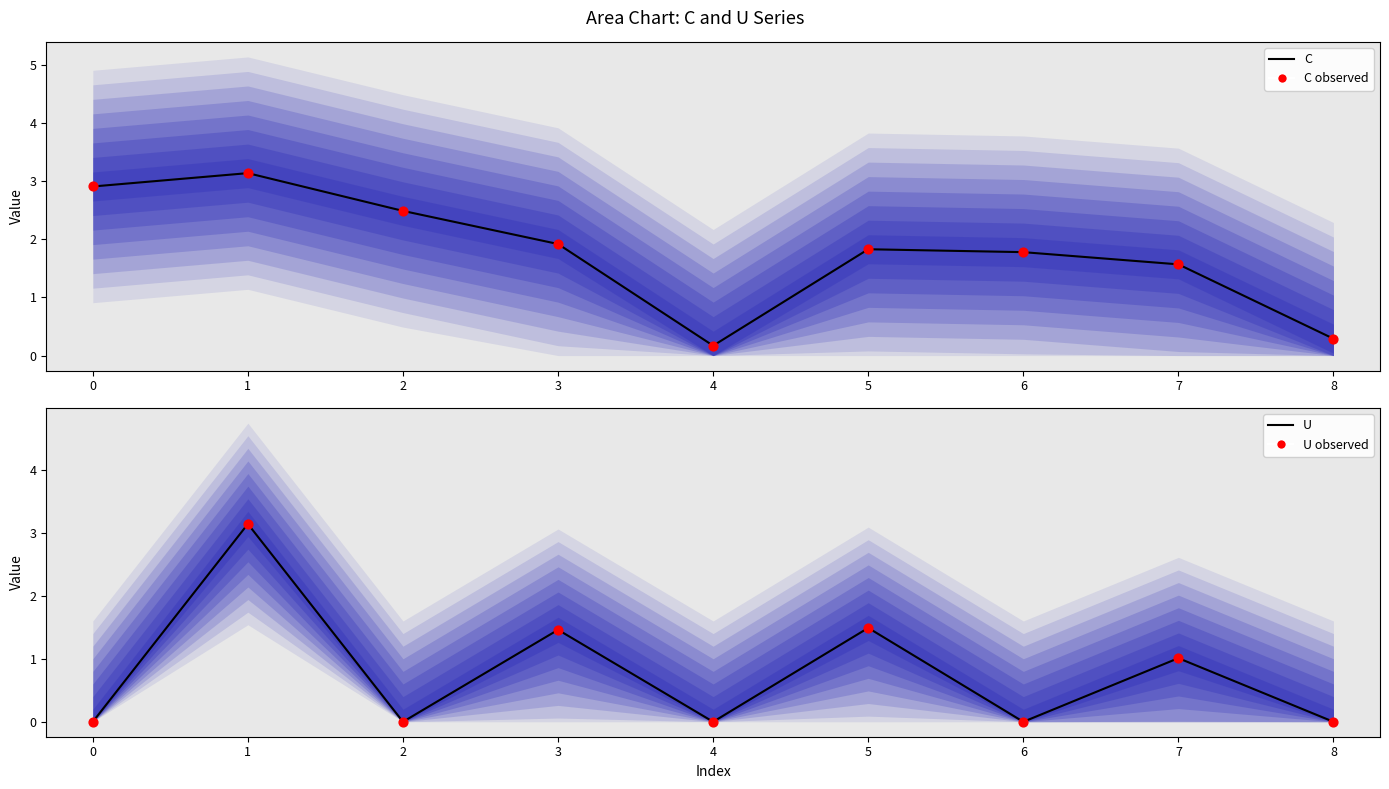

Which series has the largest total across all categories?

C